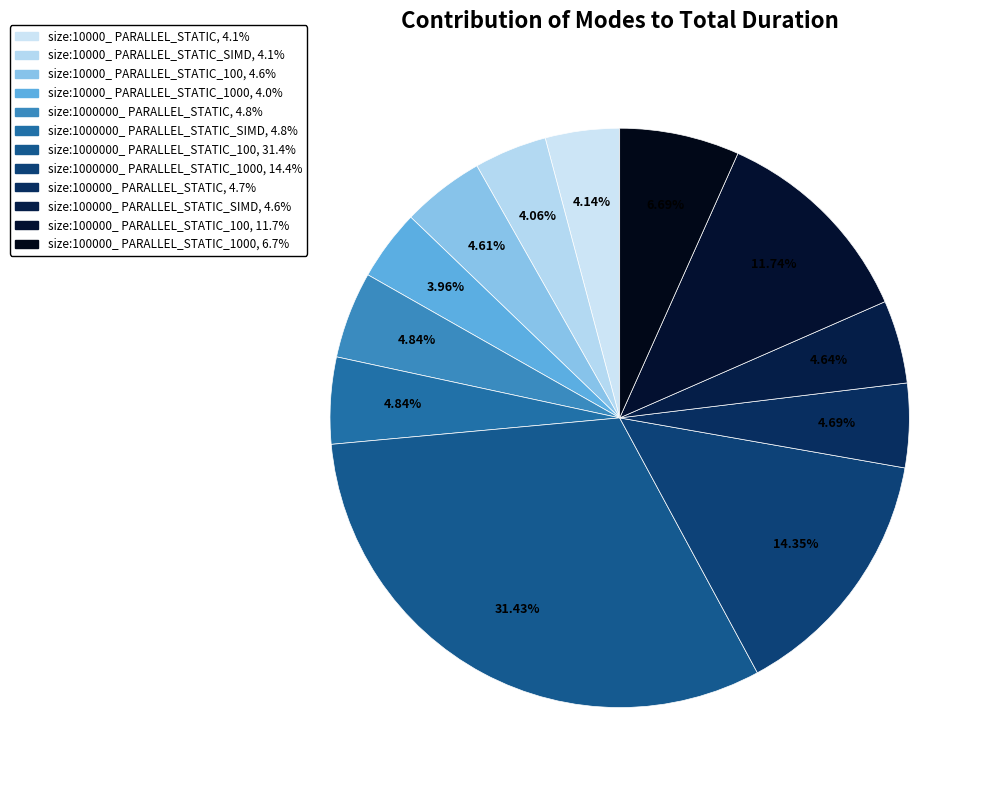

Does any single category account for the majority?

No